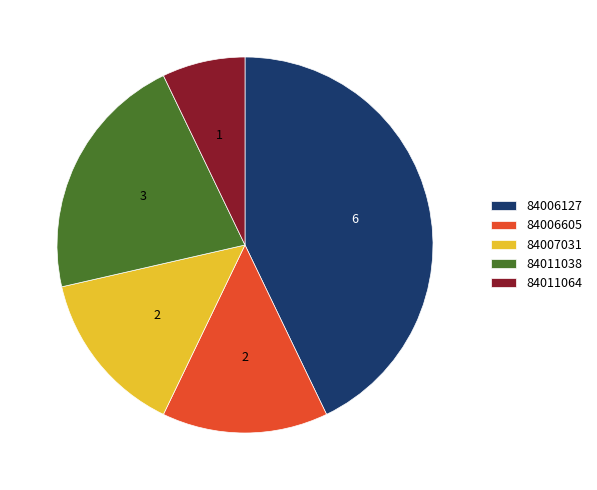

True or false: 84007031 accounts for 14% of the total.

True